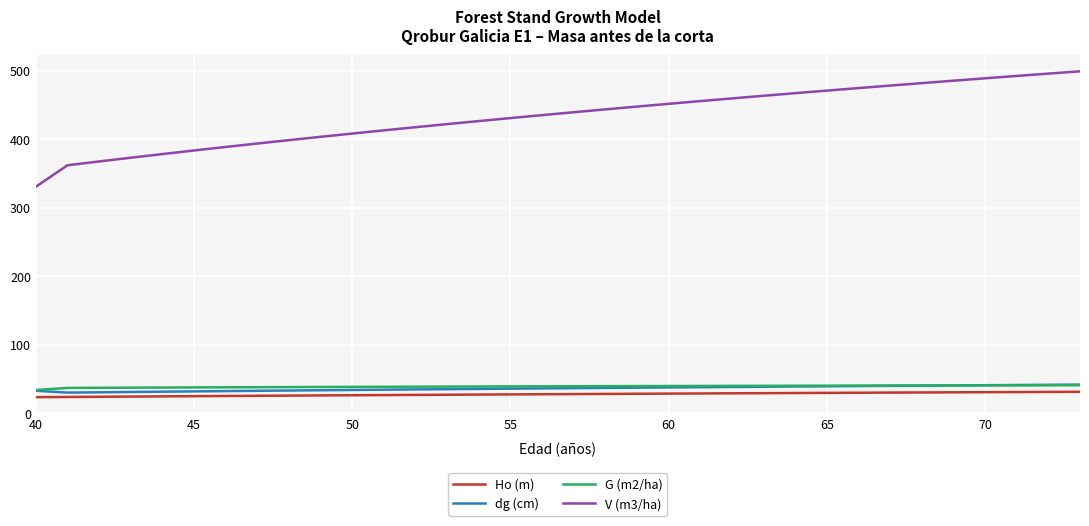

True or false: G (m2/ha) and Ho (m) cross at least once.

False